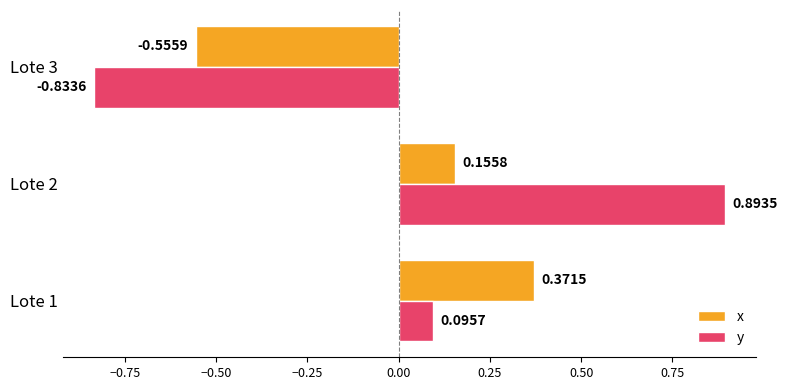

At Lote 3, list the series in order from smallest to largest.

y, x